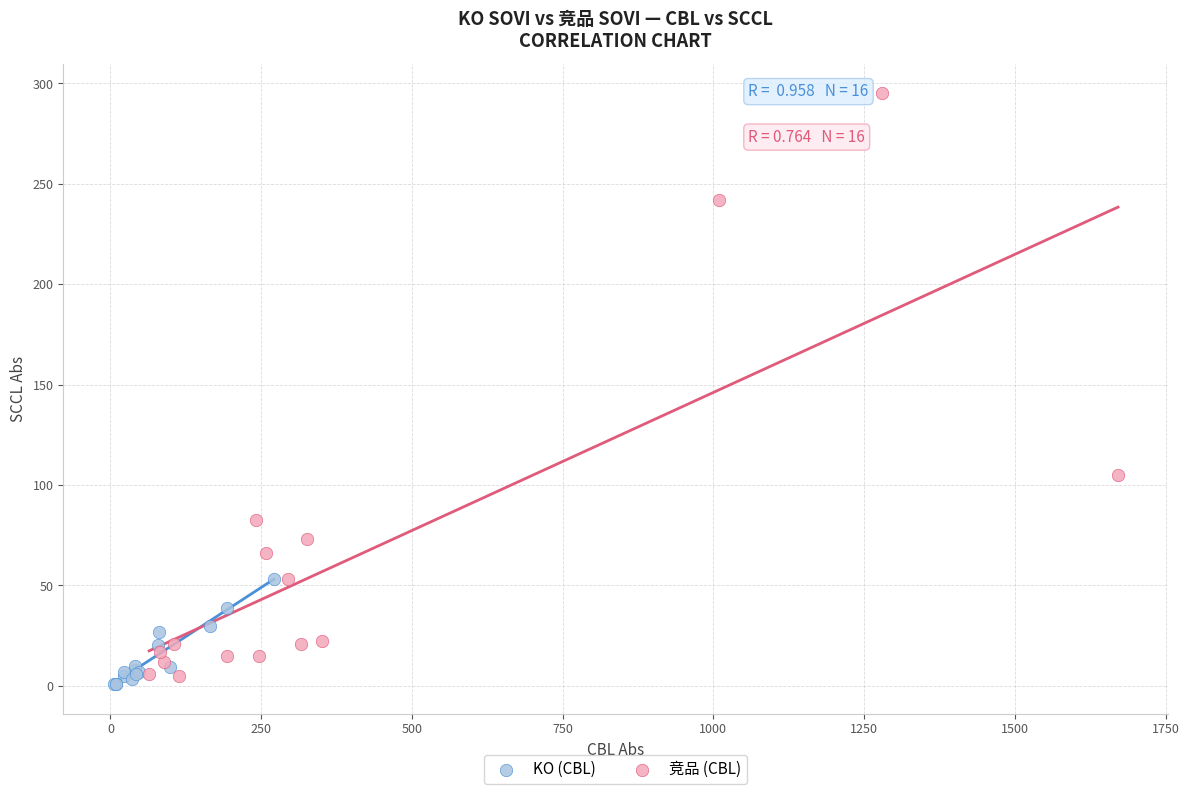

Which series reaches the maximum Y coordinate?

竞品 (CBL)